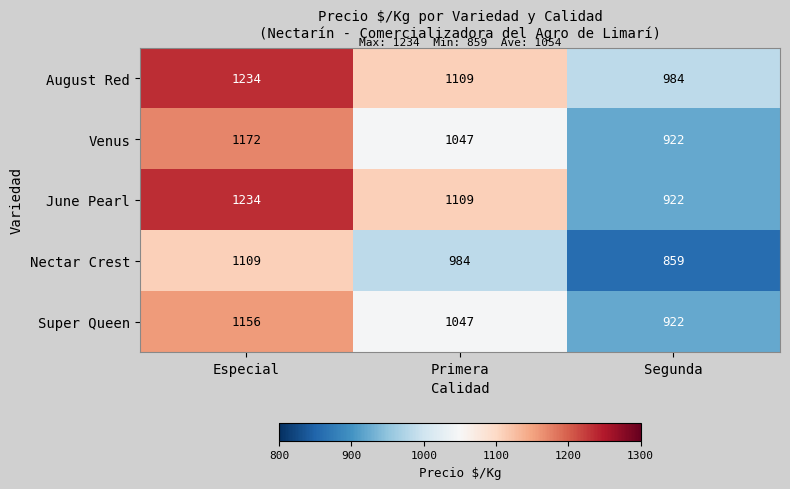

What is the sum of the Nectar Crest values at Primera and Especial?

2093